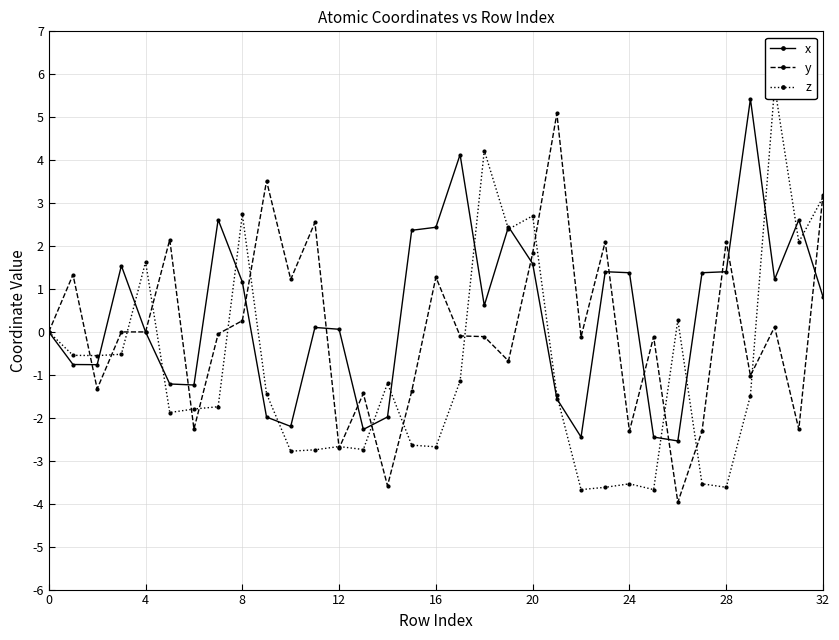

In x, how many points are higher than both neighbors (excluding endpoints)?

8